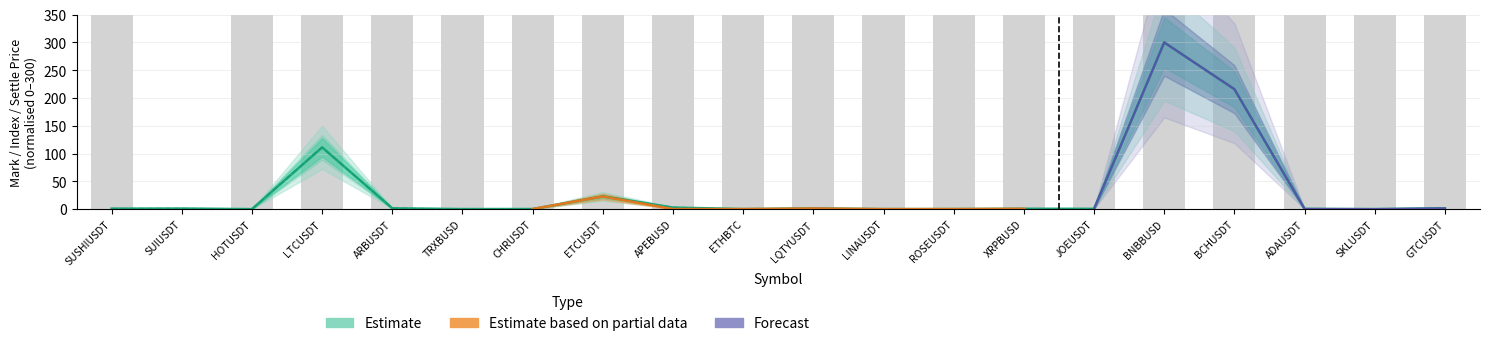

Are the bars horizontal?

No